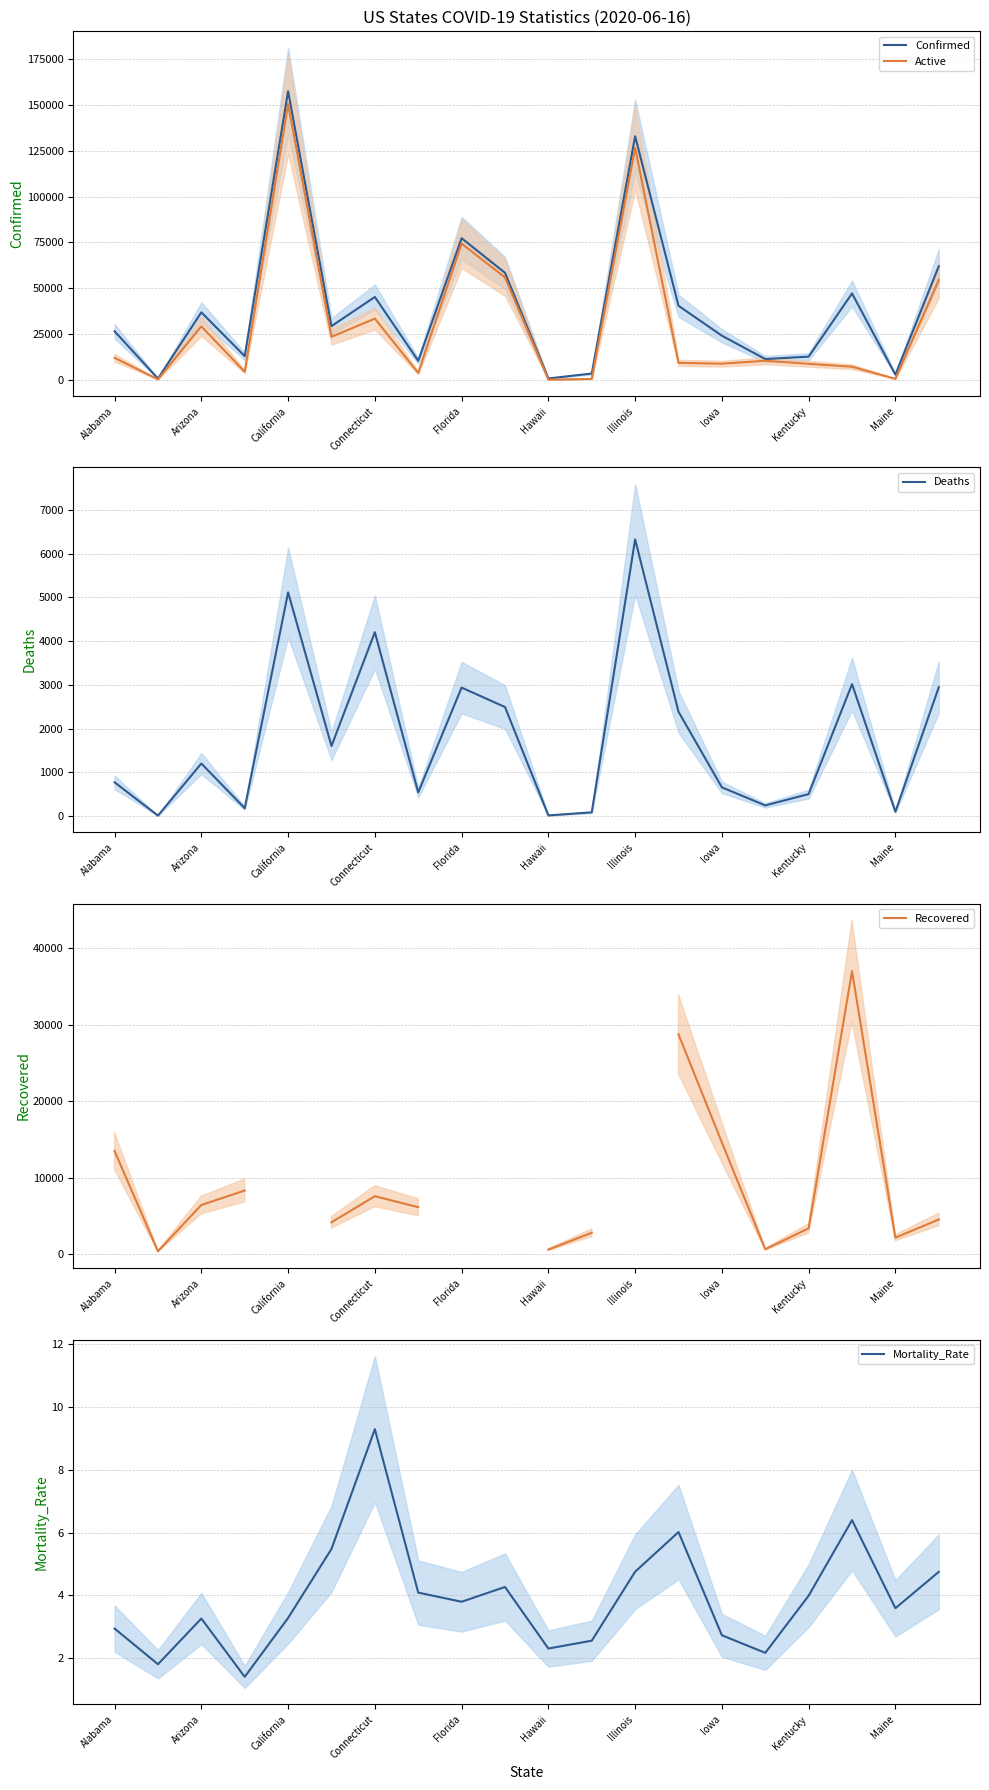

The value of Active at Alabama is 11990.0. True or false?

True